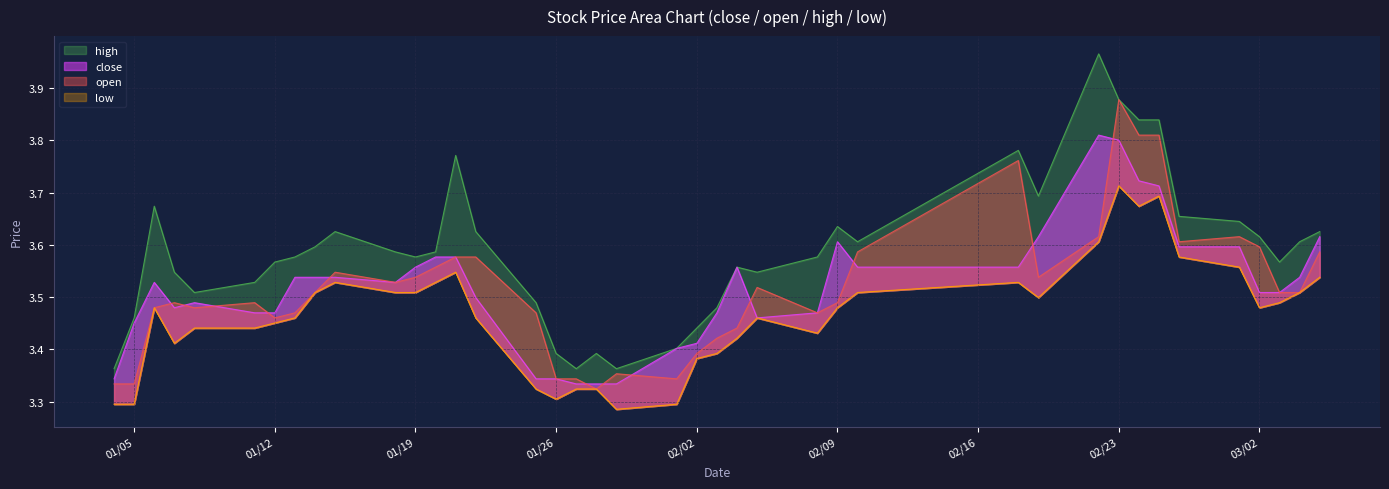

What is the average value of the high series?

3.6